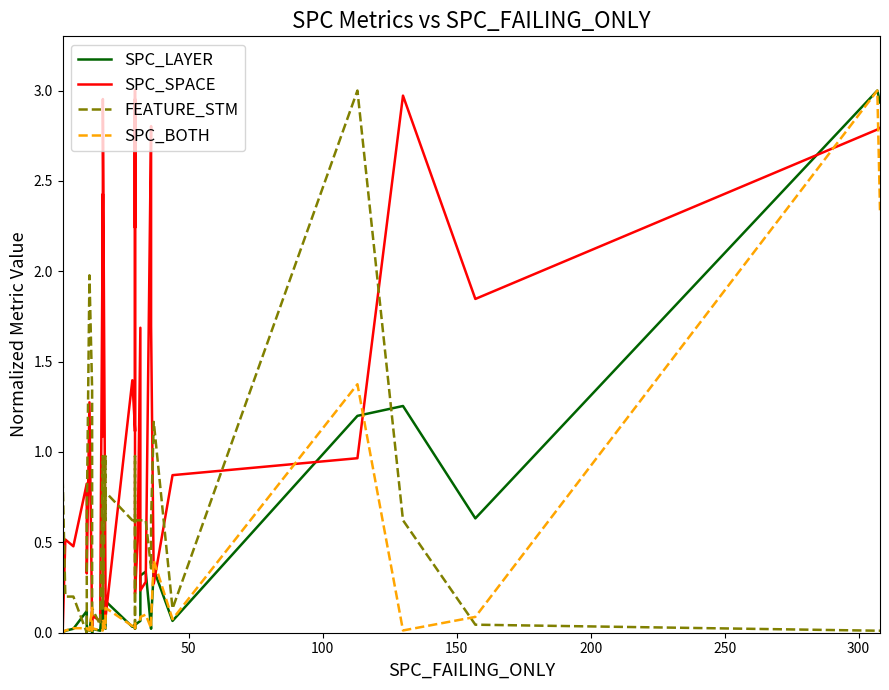

How many intersections are there between SPC_LAYER and SPC_BOTH?

9